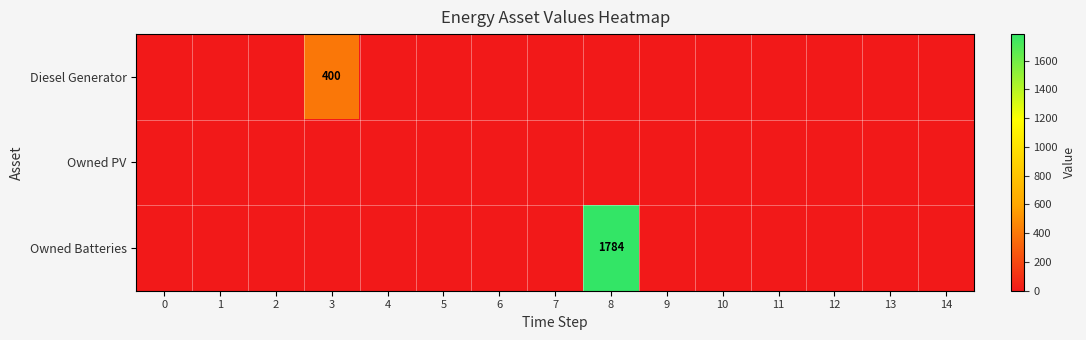

List the labels in order of Owned Batteries value, largest first.

8, 0, 1, 2, 3, 4, 5, 6, 7, 9, 10, 11, 12, 13, 14